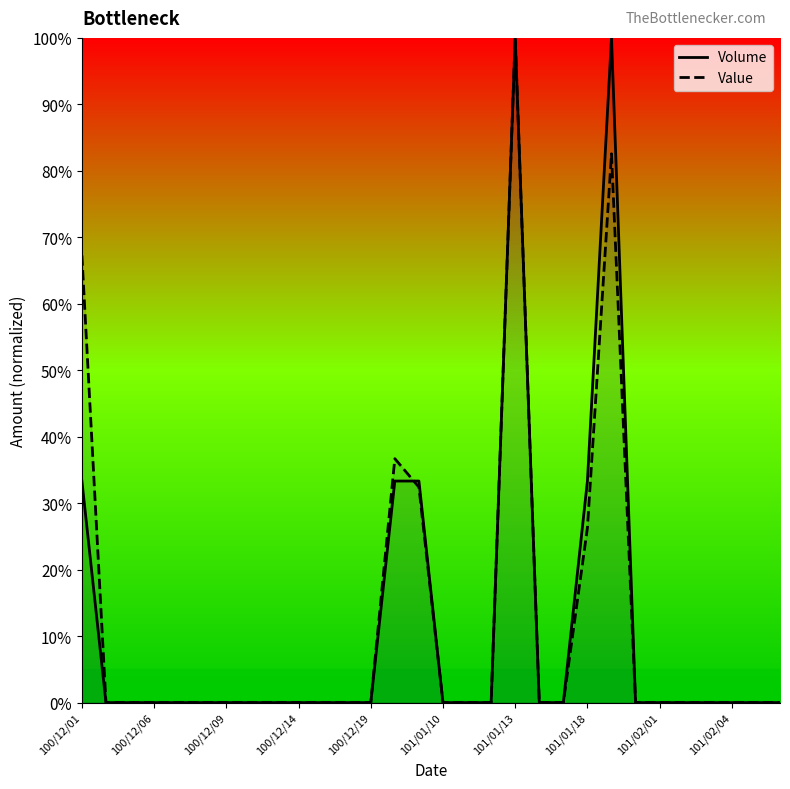

Which series changed the most between 22 and 23?

Volume